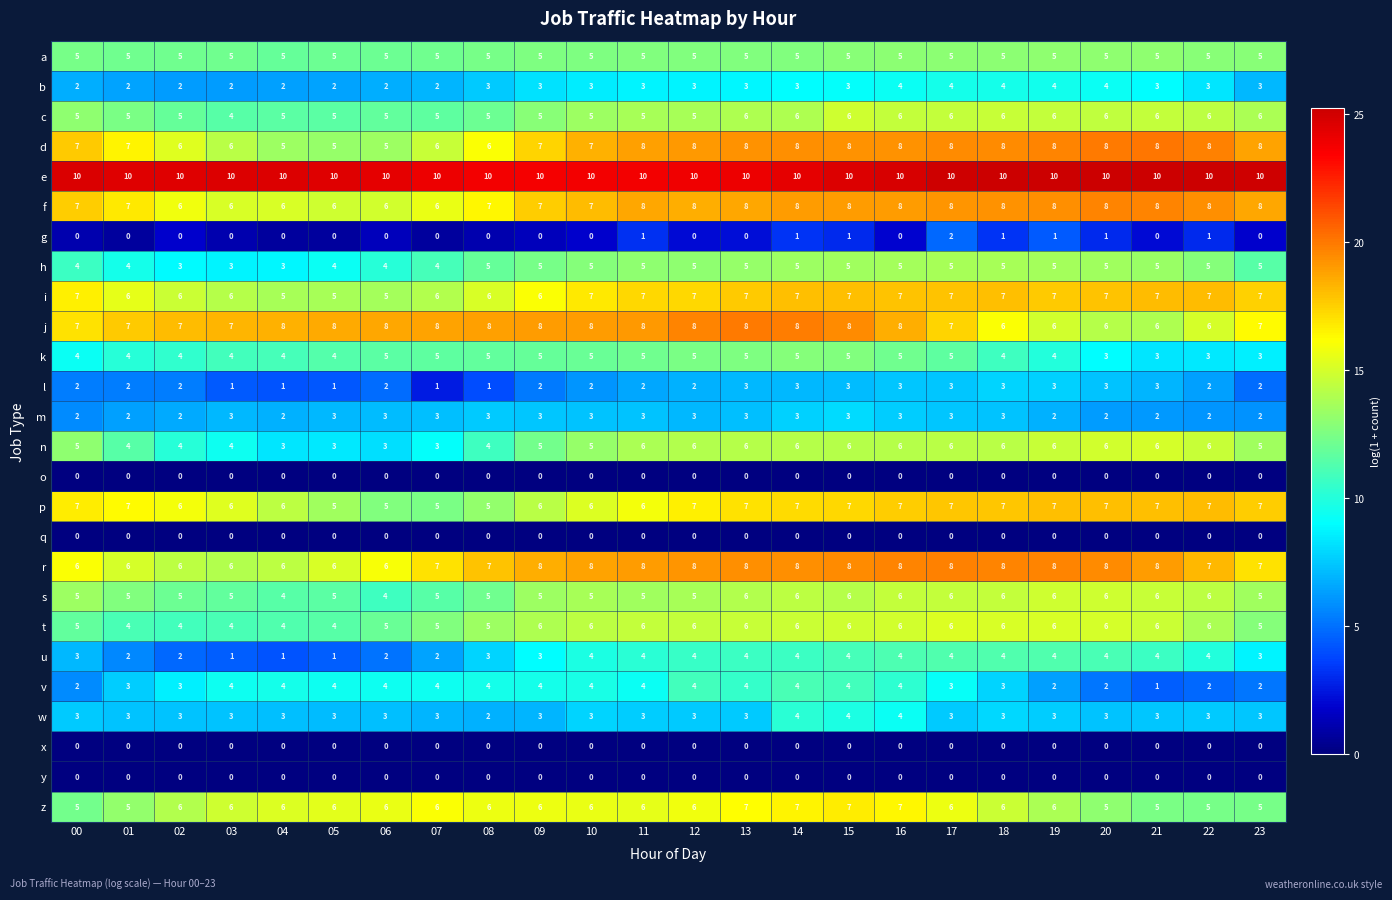

The o series shows 0 at 06. True or false?

True